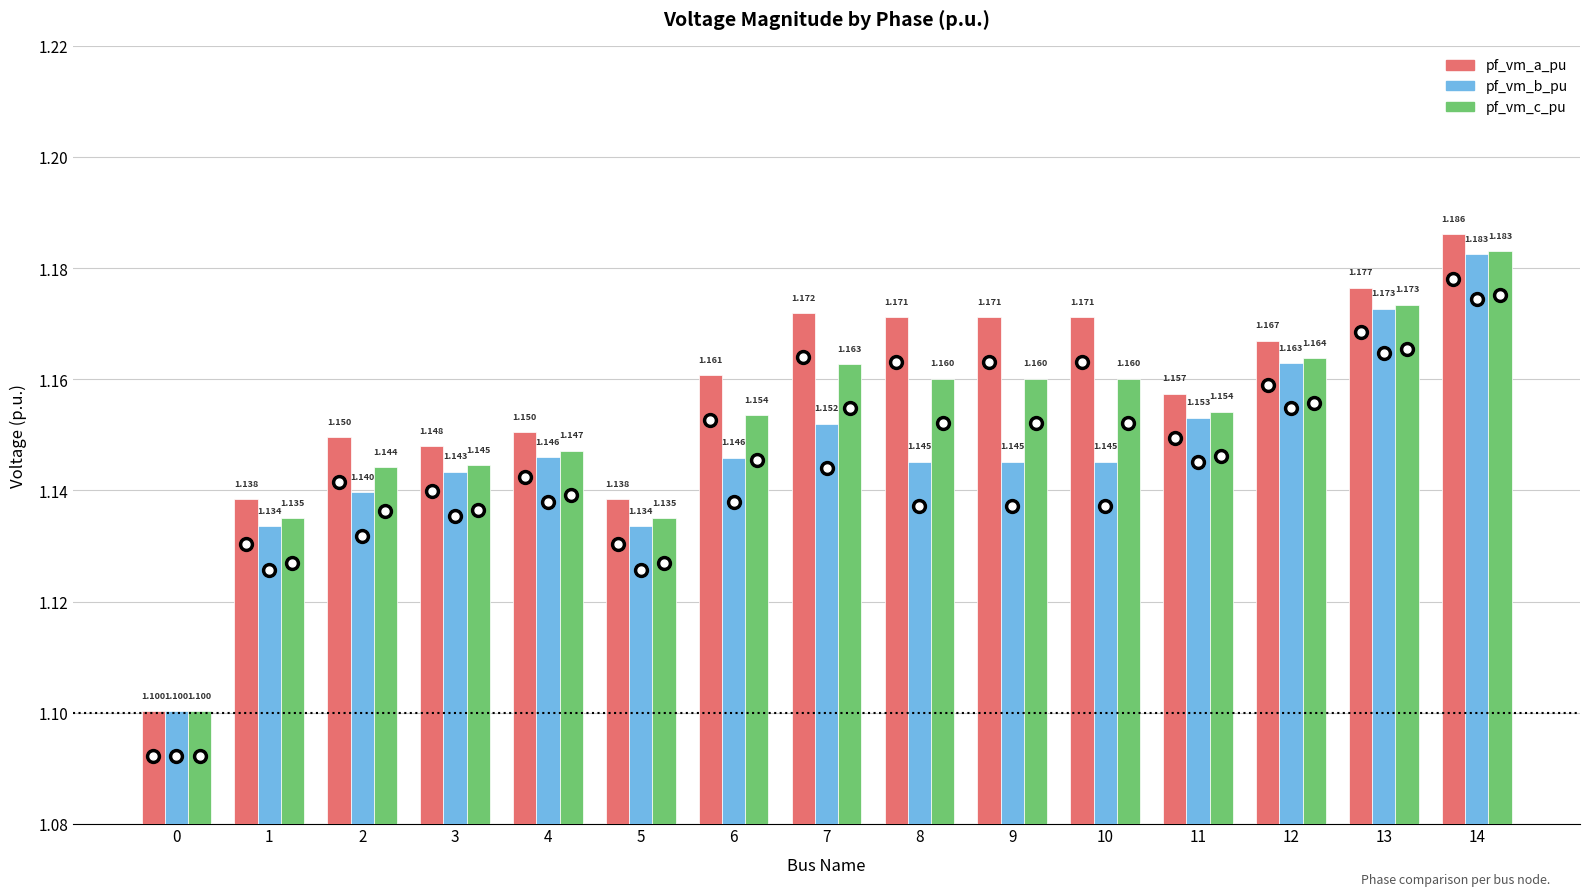

Which series has the largest range (max minus min)?

pf_vm_a_pu